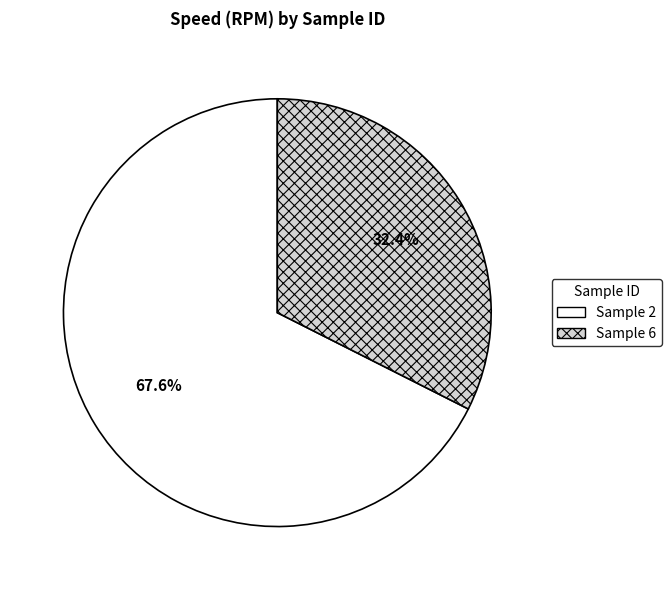

How much of the chart is everything except Sample 6?

67.6%